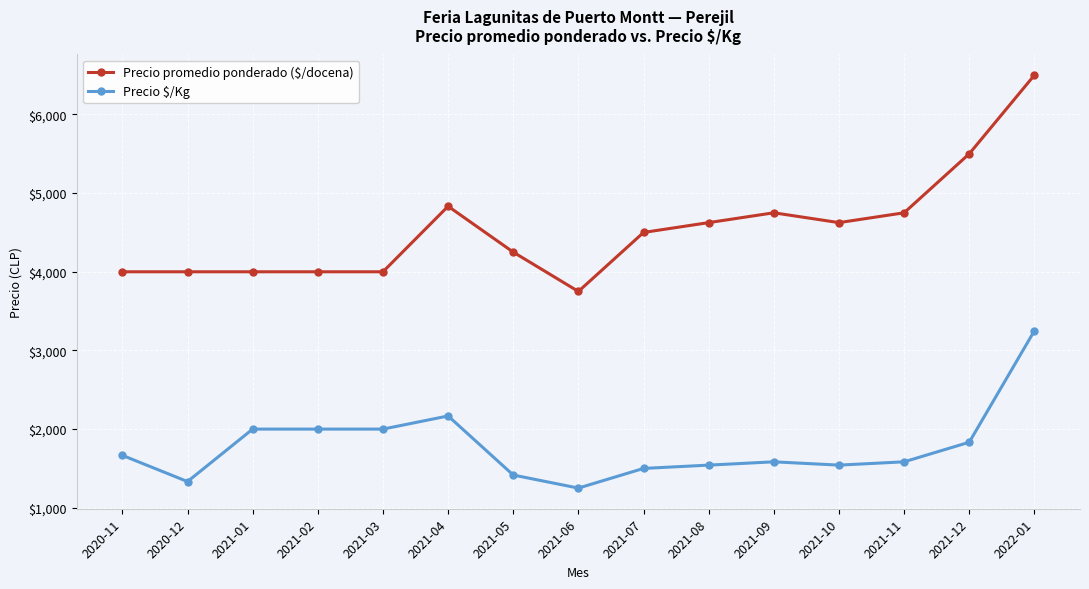

How many data points in Precio promedio ponderado ($/docena) are less than 4500?

7